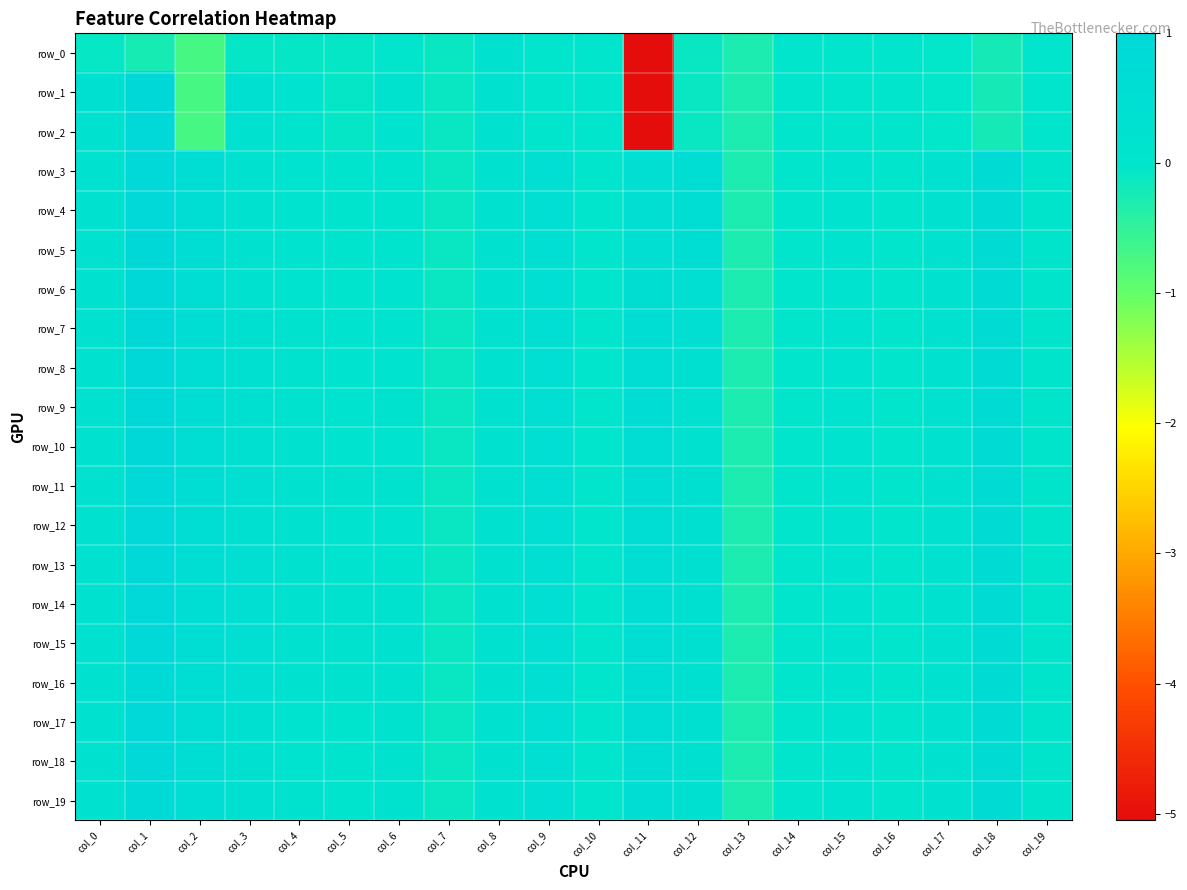

Which series has the widest spread of values?

row_1